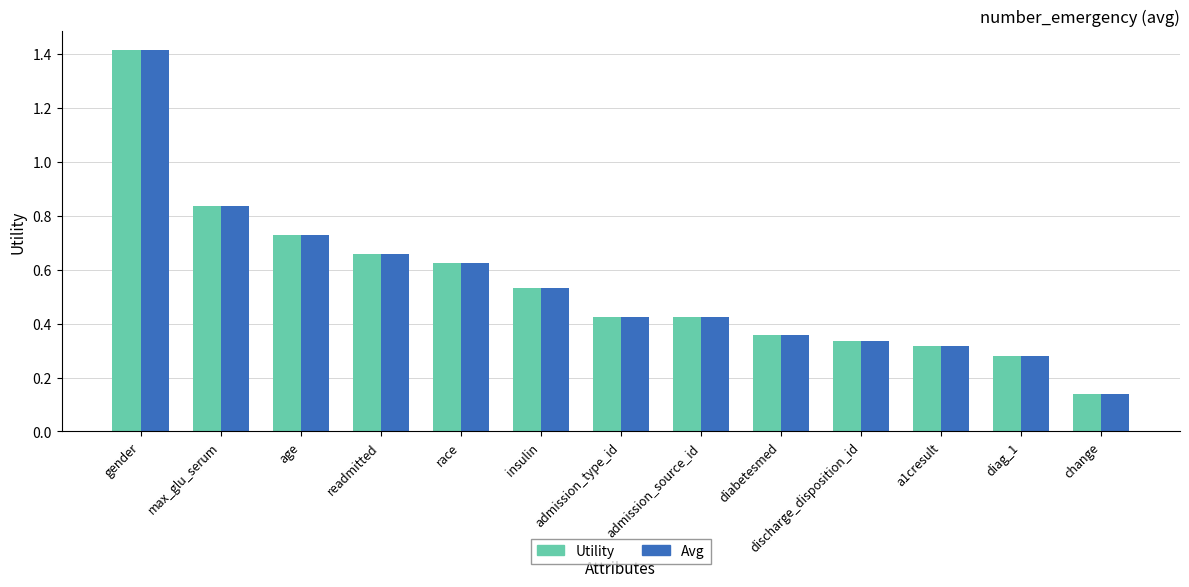

What is the label of the 9th bar from the left?

diabetesmed